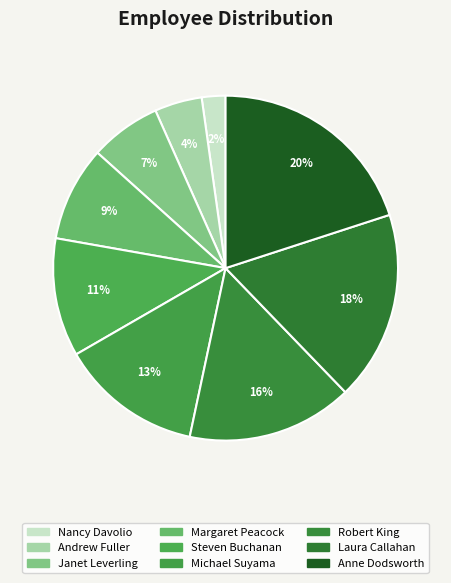

The Anne Dodsworth slice represents 20% of the pie. True or false?

True